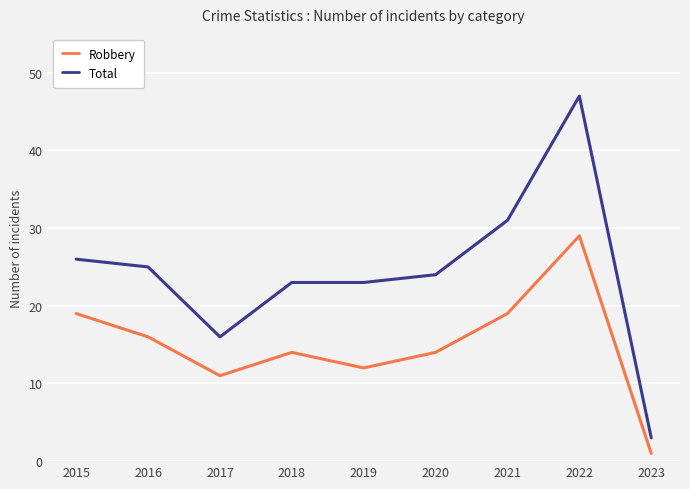

At which category does Robbery reach its first local peak?

2018